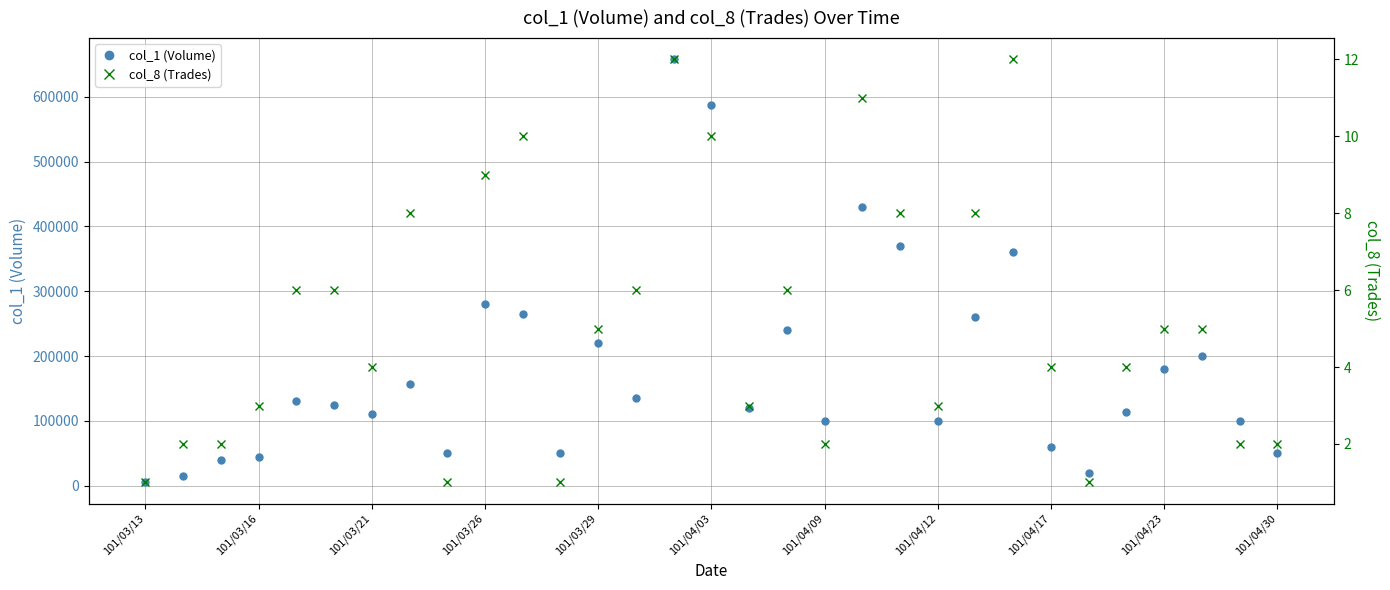

Does the chart have visible grid lines?

Yes